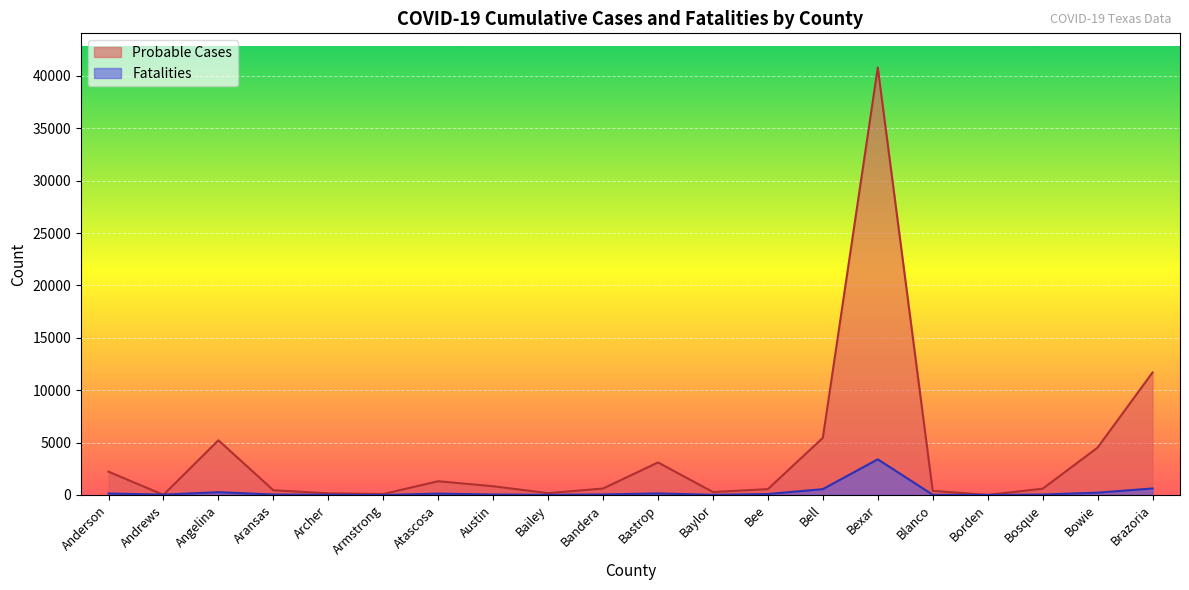

Where does the Probable Cases series first go above 614?

Anderson